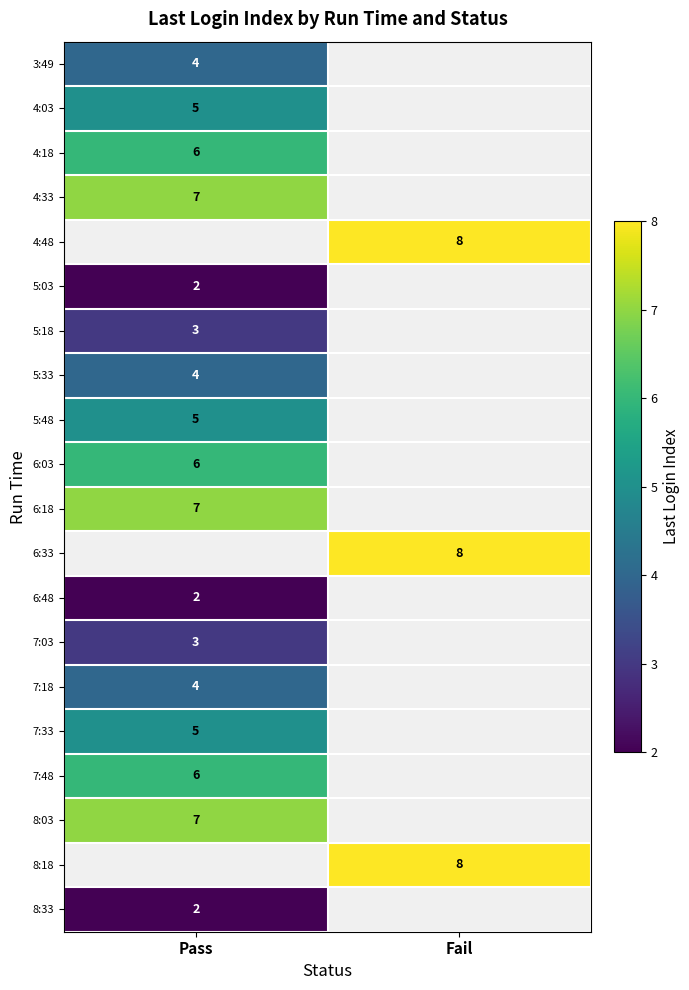

The value of 4:18 at Pass is 11. True or false?

False